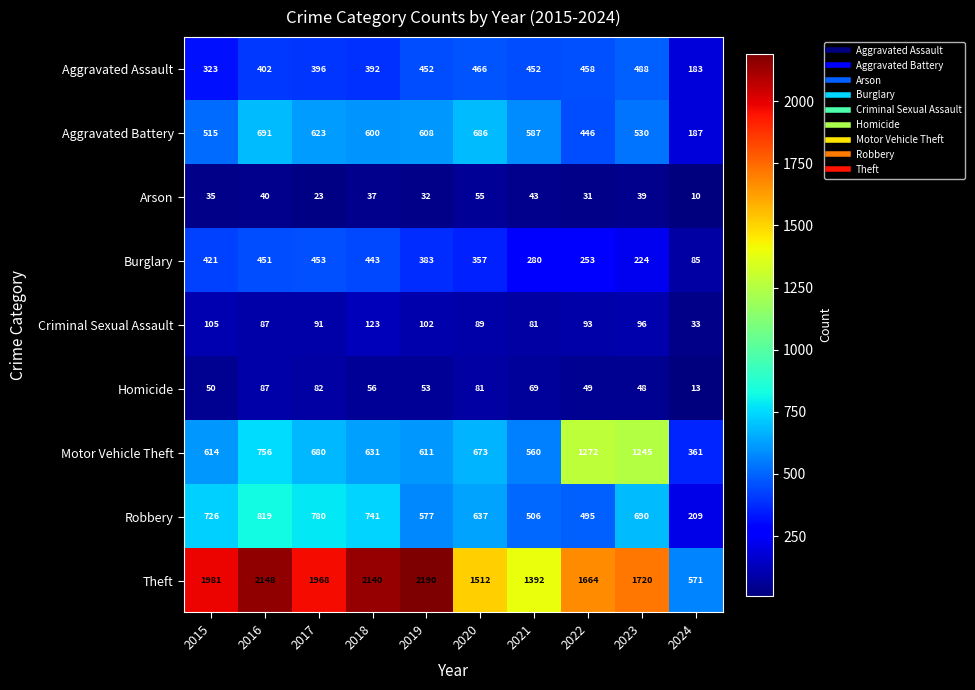

Which label corresponds to the largest value in the chart?

2019